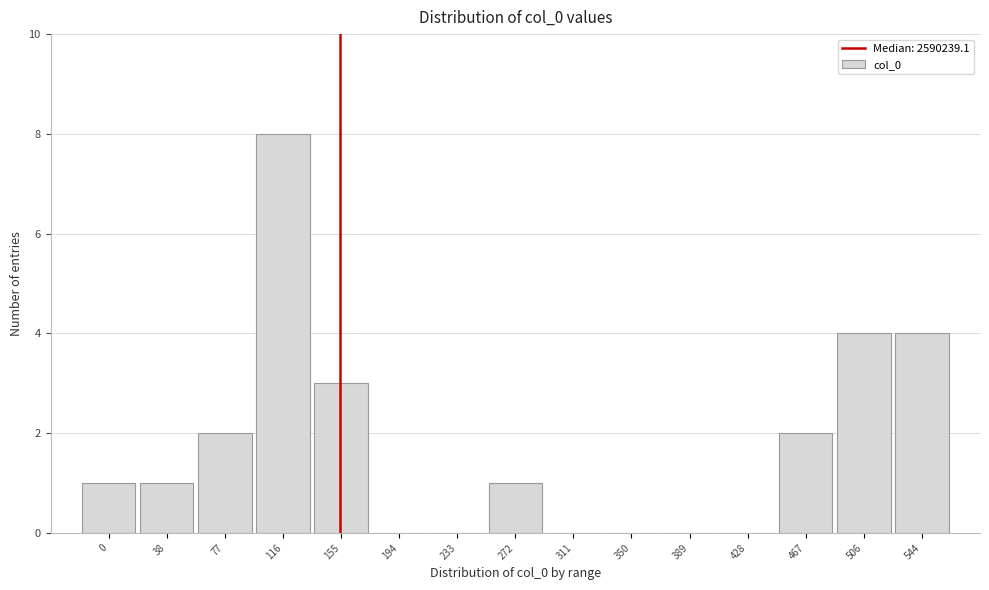

Reading left to right, extract all data points from this chart.

0=1	38=1	77=2	116=8	155=3	194=0	233=0	272=1	311=0	350=0	389=0	428=0	467=2	506=4	544=4